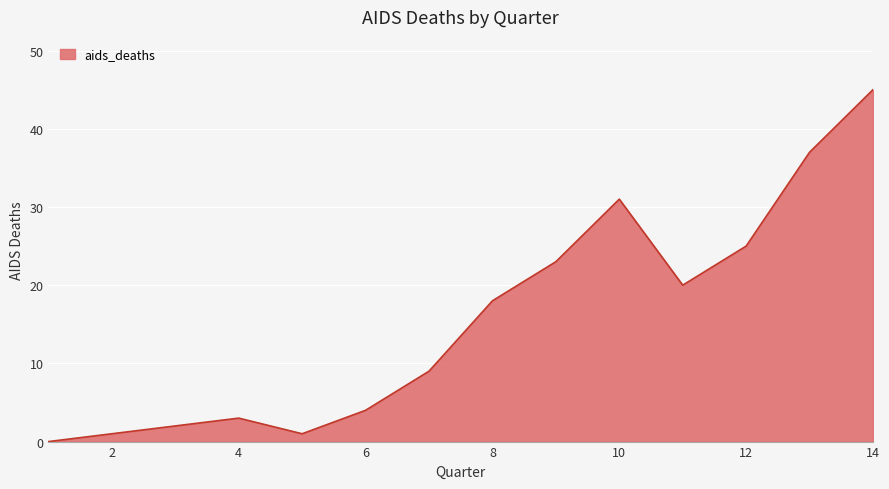

What is the maximum value shown in the chart?

45